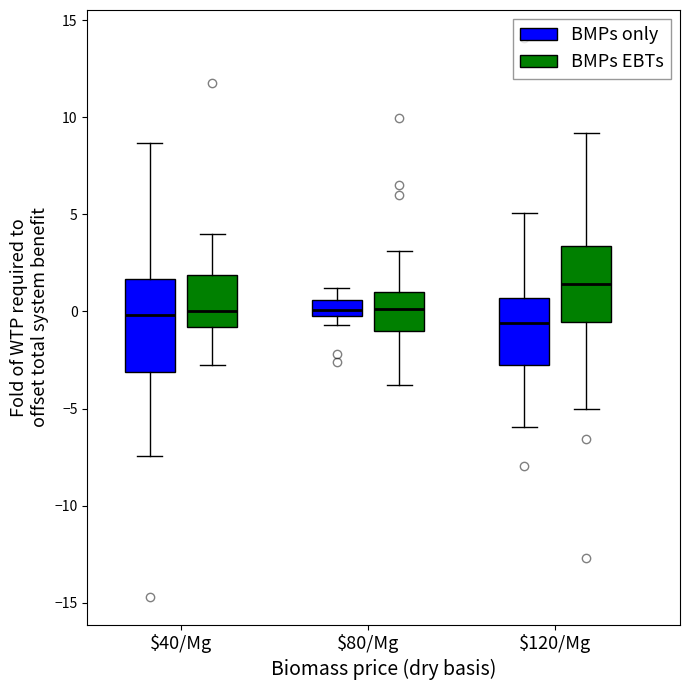

Reading left to right, read every box against the y-axis: the position of its median line, the range the box covers, and the ends of its whiskers. The values are not printed on the chart, so give them approximately, as read against the axis.

$40/Mg (BMPs only): median 0.0, box -3.0 to 1.5, whiskers -7.5 to 8.5
$40/Mg (BMPs EBTs): median 0.0, box -1.0 to 2.0, whiskers -3.0 to 4.0
$80/Mg (BMPs only): median 0.0 (inside the box), box 0.0 to 0.5, whiskers -0.5 to 1.0
$80/Mg (BMPs EBTs): median 0.0, box -1.0 to 1.0, whiskers -4.0 to 3.0
$120/Mg (BMPs only): median -0.5, box -2.5 to 0.5, whiskers -6.0 to 5.0
$120/Mg (BMPs EBTs): median 1.5, box -0.5 to 3.5, whiskers -5.0 to 9.0